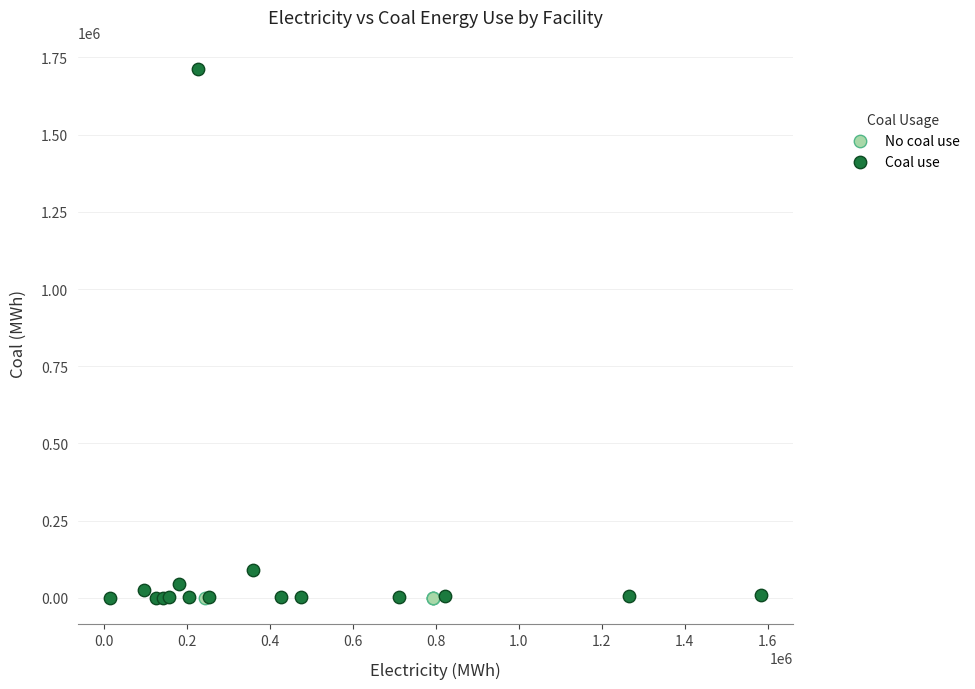

Which series contains the highest Y value?

Coal use